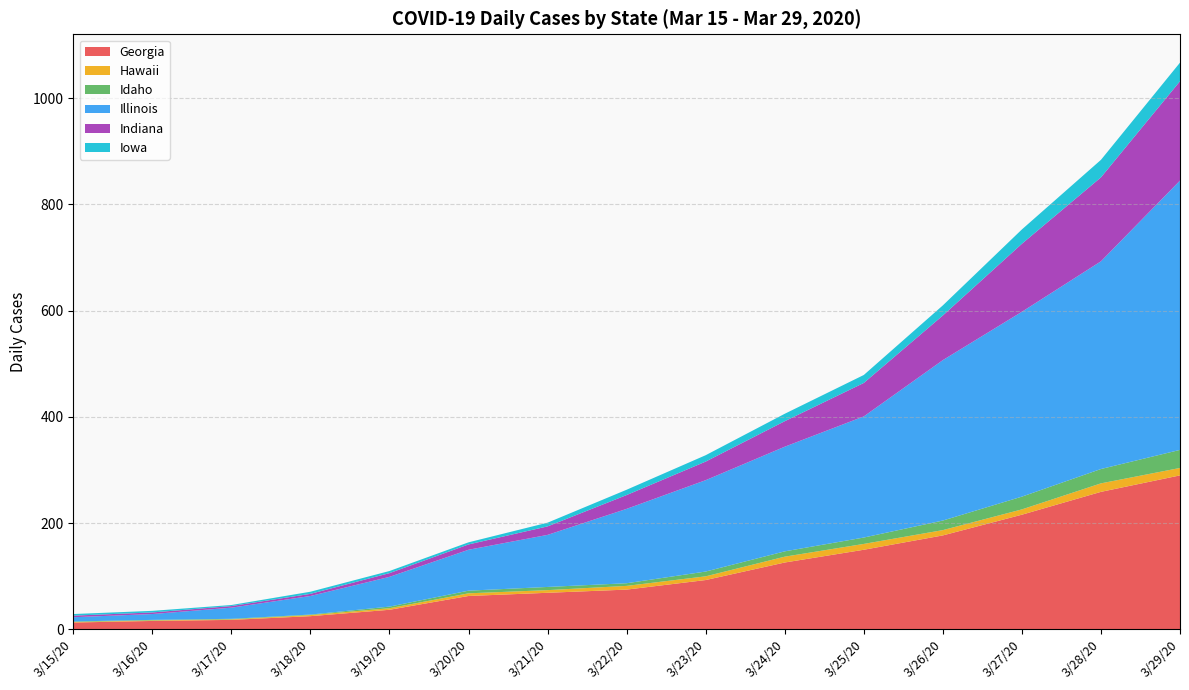

Reading left to right, list all the values displayed in this chart.

Georgia: 3/15/20=13	3/16/20=16	3/17/20=18	3/18/20=25	3/19/20=37	3/20/20=63	3/21/20=69	3/22/20=75	3/23/20=93	3/24/20=126	3/25/20=150	3/26/20=177	3/27/20=216	3/28/20=259	3/29/20=290
Hawaii: 3/15/20=1	3/16/20=1	3/17/20=1	3/18/20=2	3/19/20=3	3/20/20=5	3/21/20=5	3/22/20=7	3/23/20=7	3/24/20=11	3/25/20=11	3/26/20=10	3/27/20=10	3/28/20=16	3/29/20=14
Idaho: 3/15/20=1	3/16/20=1	3/17/20=1	3/18/20=1	3/19/20=3	3/20/20=5	3/21/20=6	3/22/20=5	3/23/20=9	3/24/20=10	3/25/20=12	3/26/20=18	3/27/20=24	3/28/20=27	3/29/20=34
Illinois: 3/15/20=8	3/16/20=11	3/17/20=21	3/18/20=35	3/19/20=56	3/20/20=77	3/21/20=98	3/22/20=140	3/23/20=172	3/24/20=197	3/25/20=228	3/26/20=302	3/27/20=348	3/28/20=391	3/29/20=507
Indiana: 3/15/20=3	3/16/20=3	3/17/20=3	3/18/20=4	3/19/20=7	3/20/20=10	3/21/20=16	3/22/20=26	3/23/20=35	3/24/20=48	3/25/20=63	3/26/20=84	3/27/20=128	3/28/20=158	3/29/20=187
Iowa: 3/15/20=3	3/16/20=3	3/17/20=2	3/18/20=4	3/19/20=4	3/20/20=4	3/21/20=7	3/22/20=10	3/23/20=12	3/24/20=14	3/25/20=15	3/26/20=19	3/27/20=27	3/28/20=33	3/29/20=35